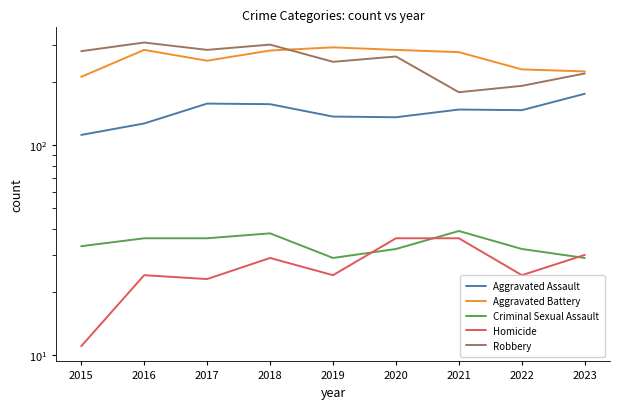

What is the total value across all series at 2019?

733